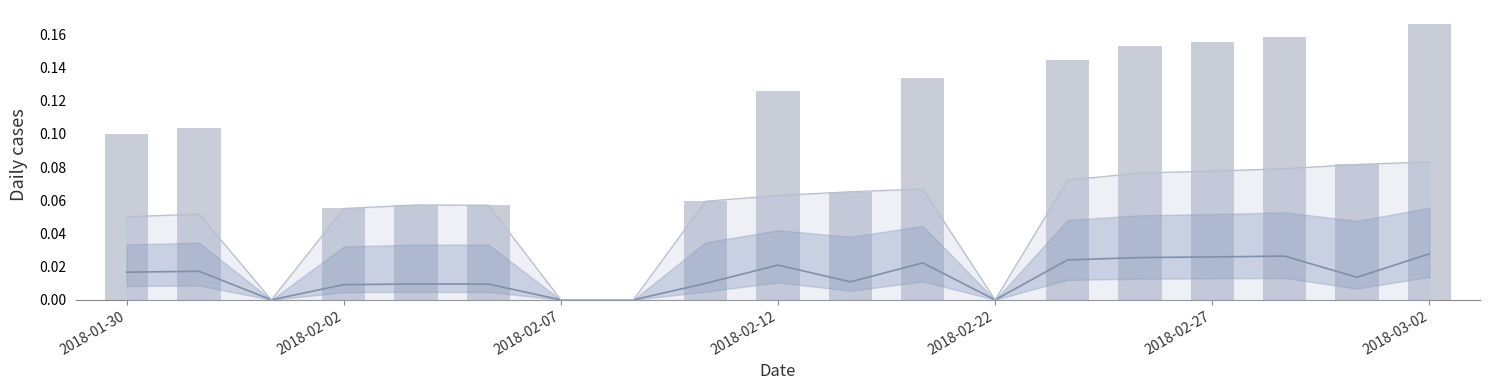

At which category does the chart reach its peak across all series?

2018-03-02